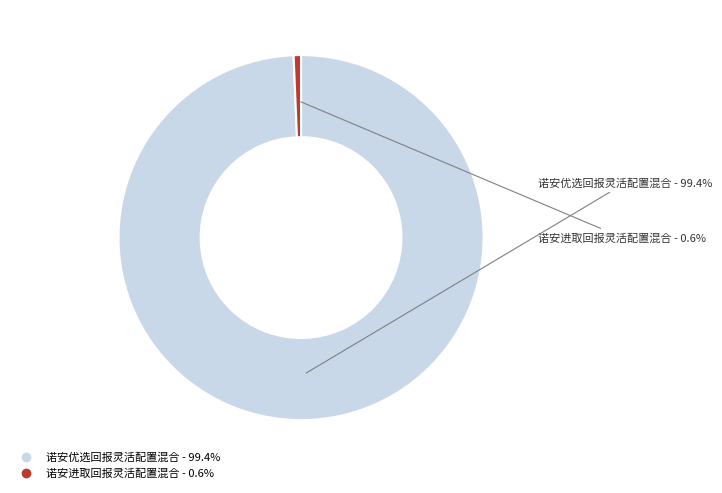

How many segments does this pie chart have?

2